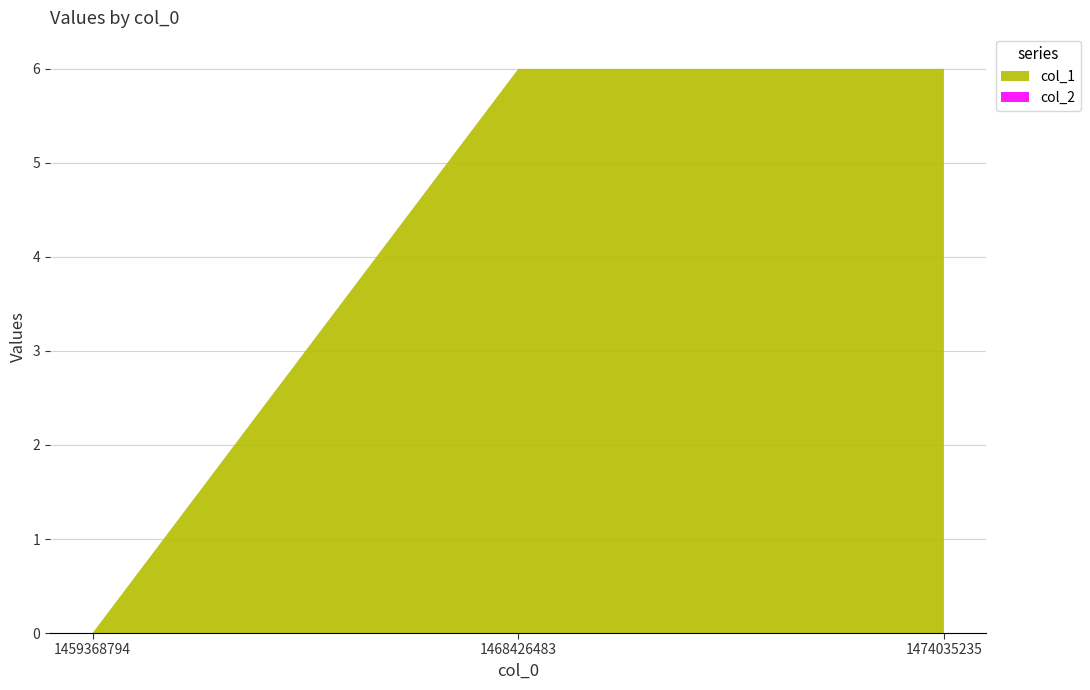

Reading left to right, transcribe all the data shown in this chart.

col_1: 0	6	6
col_2: 0	0	0